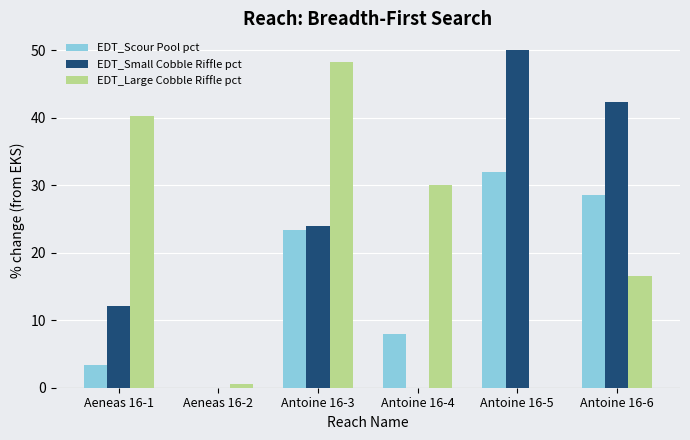

What is the spread (max minus min) of values at Antoine 16-6?

25.8